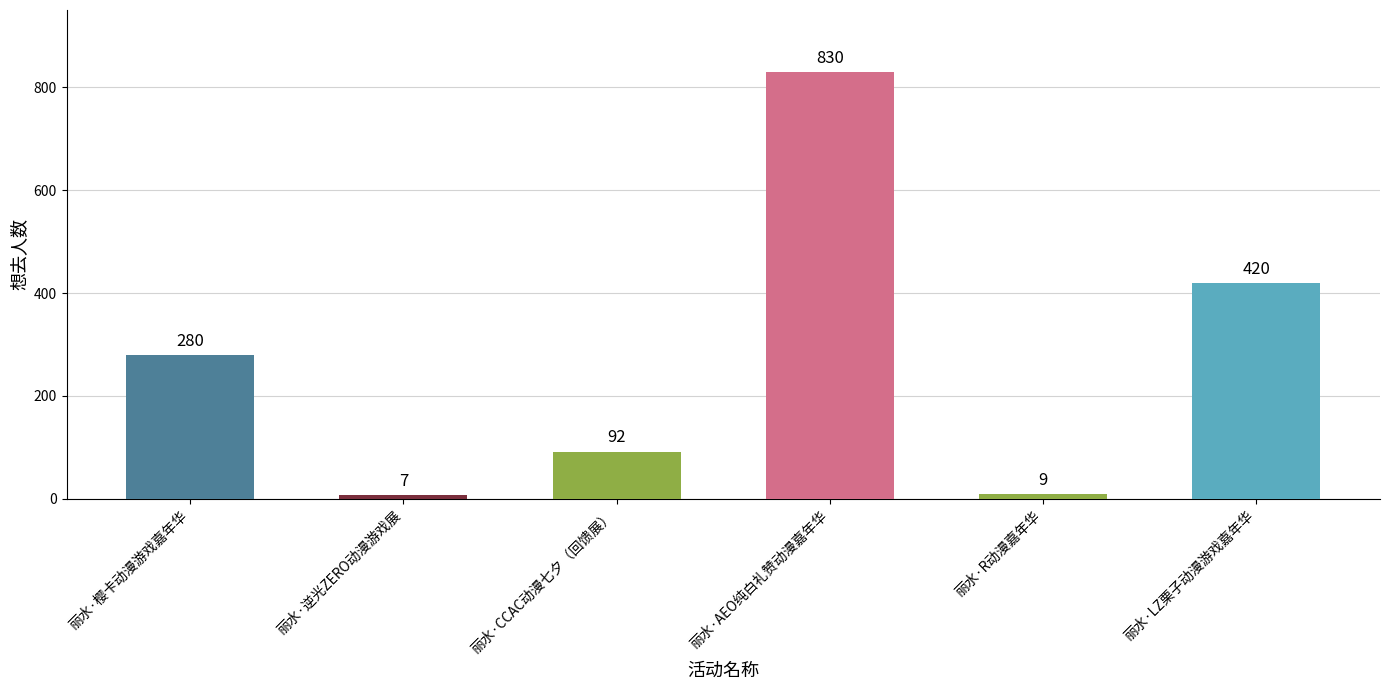

Approximately how many times larger is the value at 丽水·CCAC动漫七夕（回馈展） compared to 丽水·R动漫嘉年华?

10.2